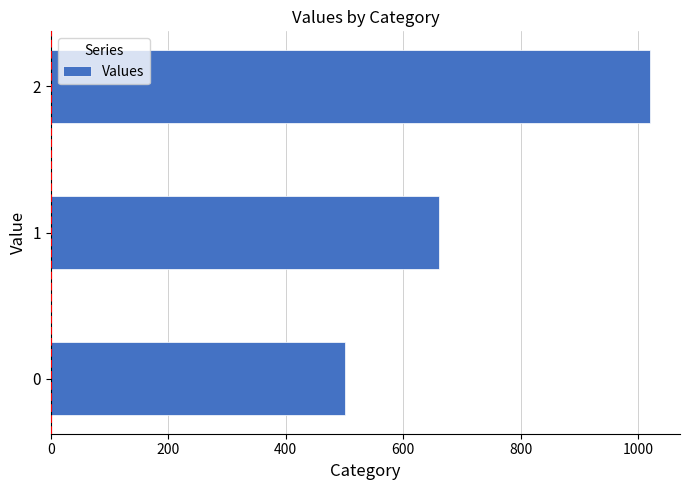

What is the change in value from 1 to 2?

+360